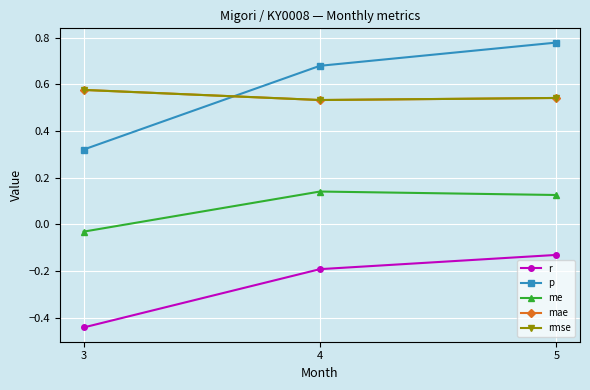

What is the average value of the rmse series?

0.6